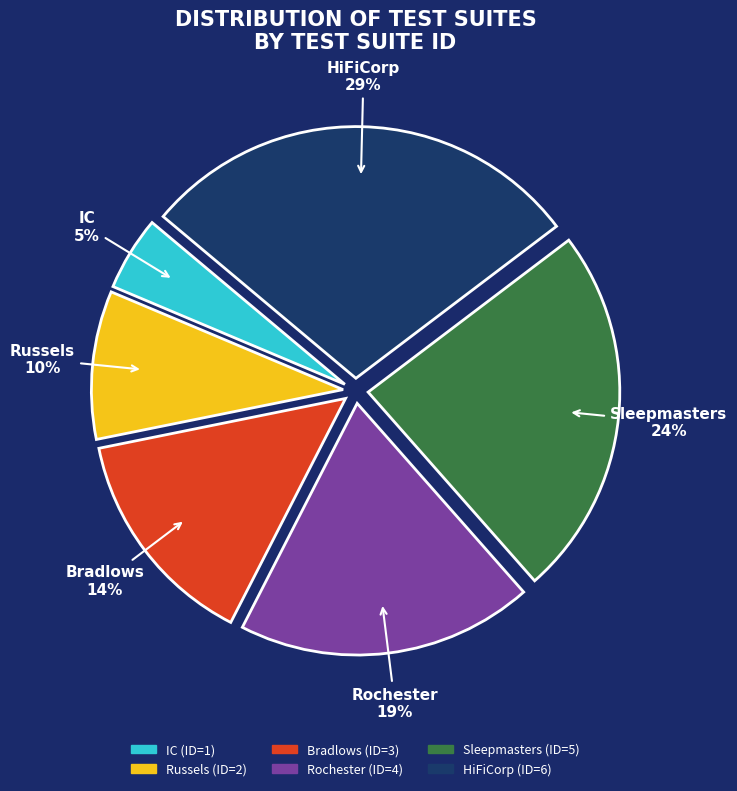

To the nearest percent, what is the combined percentage of Sleepmasters and HiFiCorp?

52%